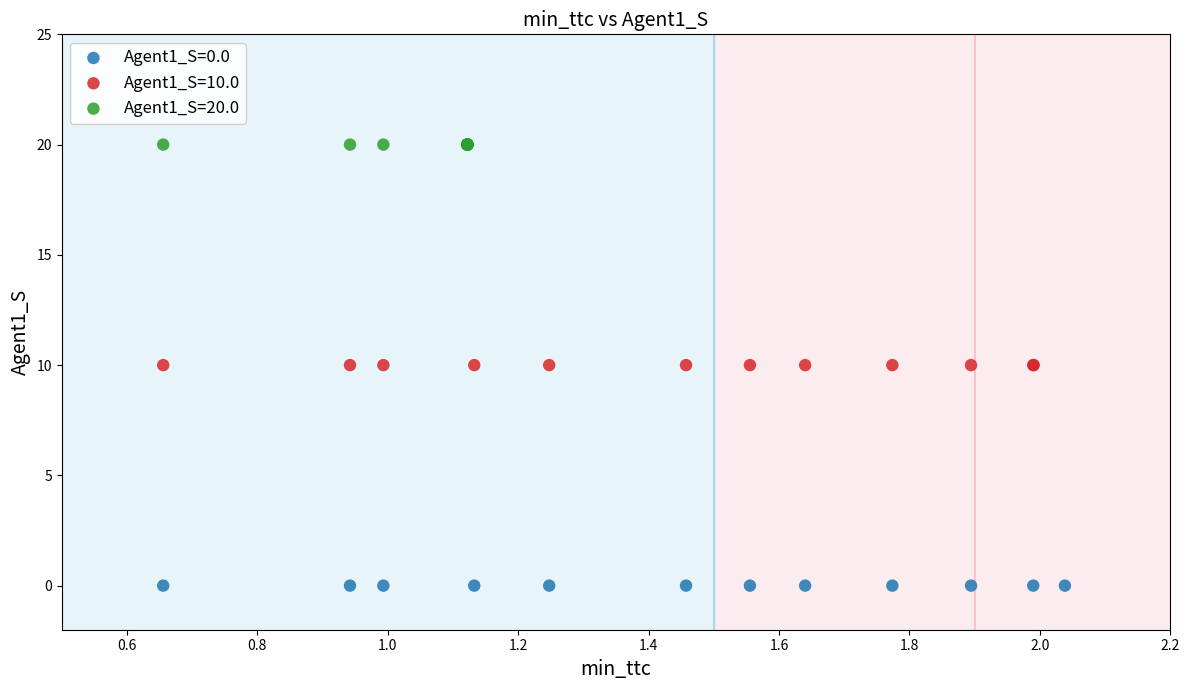

Which series contains the lowest Y value?

Agent1_S=0.0